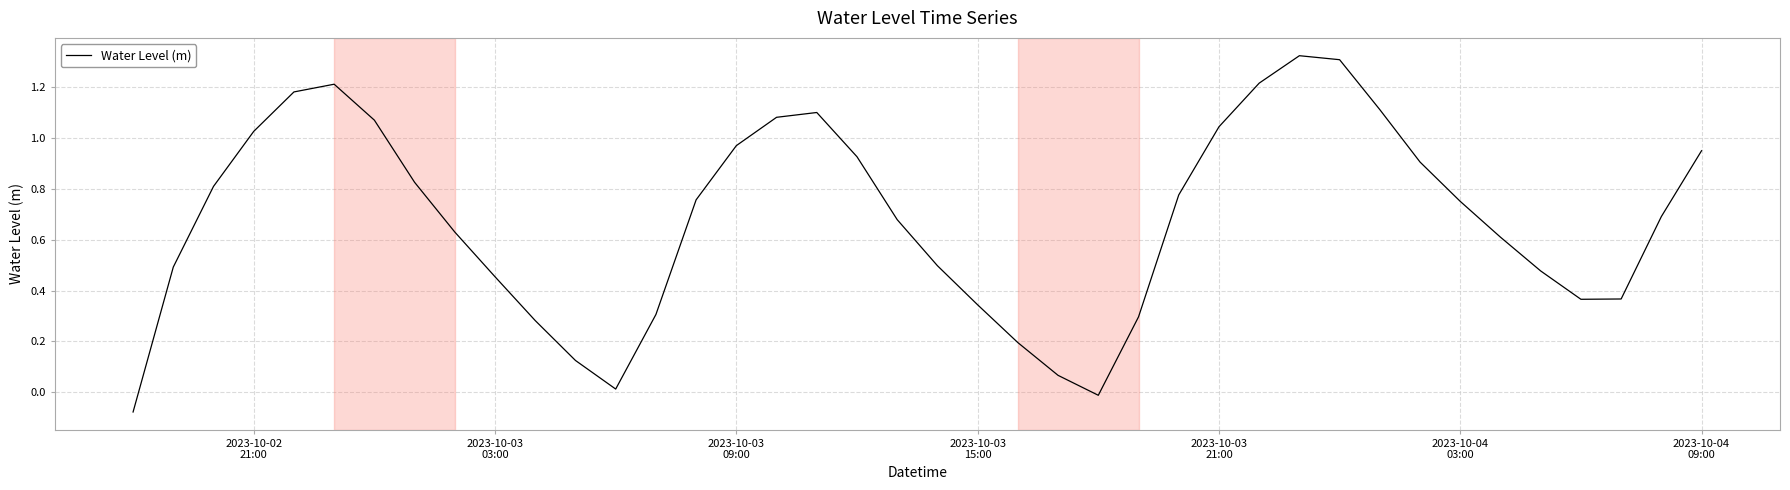

What is the difference between the maximum and minimum values?

1.4